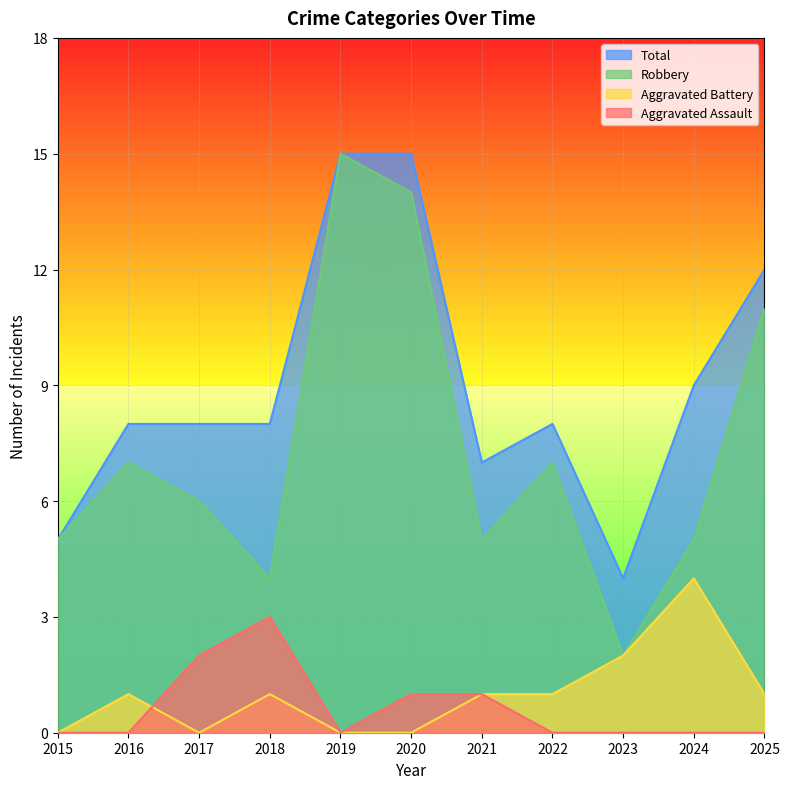

Count the Aggravated Battery values in the range 0 to 1.

9